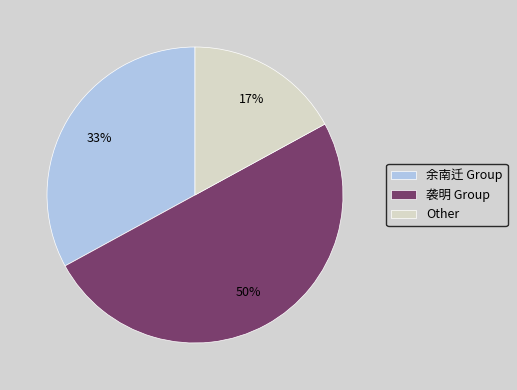

The Other slice represents 7% of the pie. True or false?

False